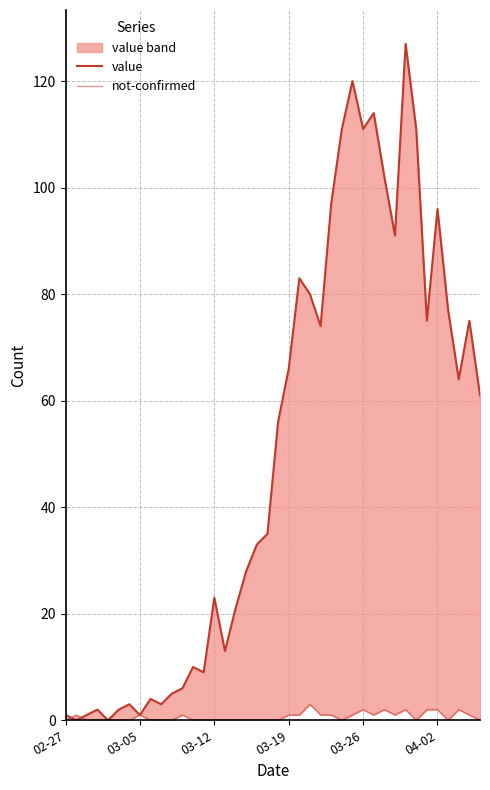

How many positive values does the not-confirmed series have?

18